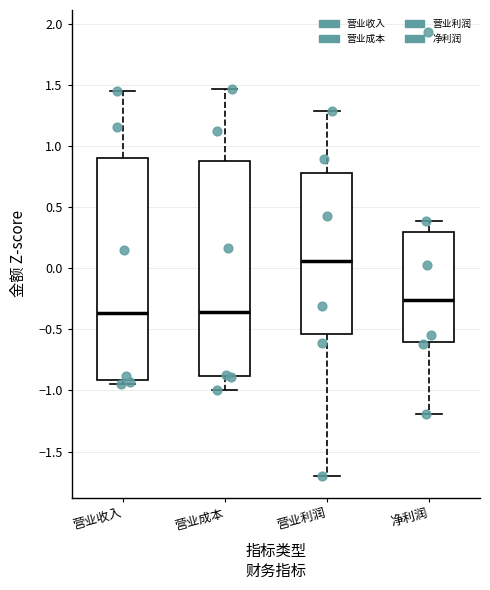

Reading left to right, transcribe this box plot: for each box, give where its median line is, the range the box spans, and where its two whiskers end, as read against the y-axis. The values are not printed on the chart, so give them approximately, as read against the axis.

营业收入: median -0.35, box -0.90 to 0.90, whiskers -0.95 to 1.45
营业成本: median -0.35, box -0.90 to 0.90, whiskers -1.00 to 1.45
营业利润: median 0.05, box -0.55 to 0.80, whiskers -1.70 to 1.30
净利润: median -0.25, box -0.60 to 0.30, whiskers -1.20 to 0.40